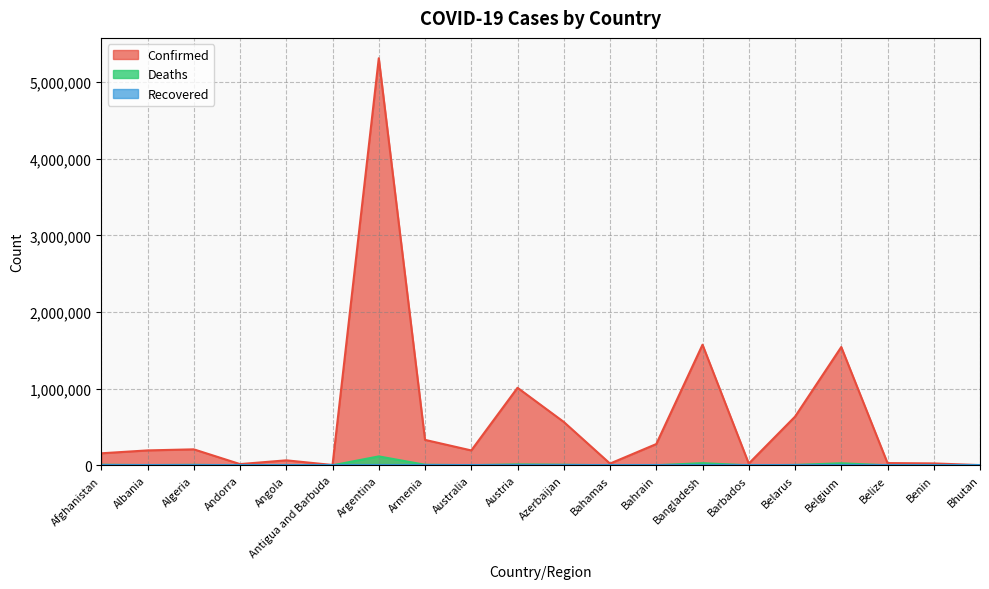

Which series has the largest total across all categories?

Confirmed